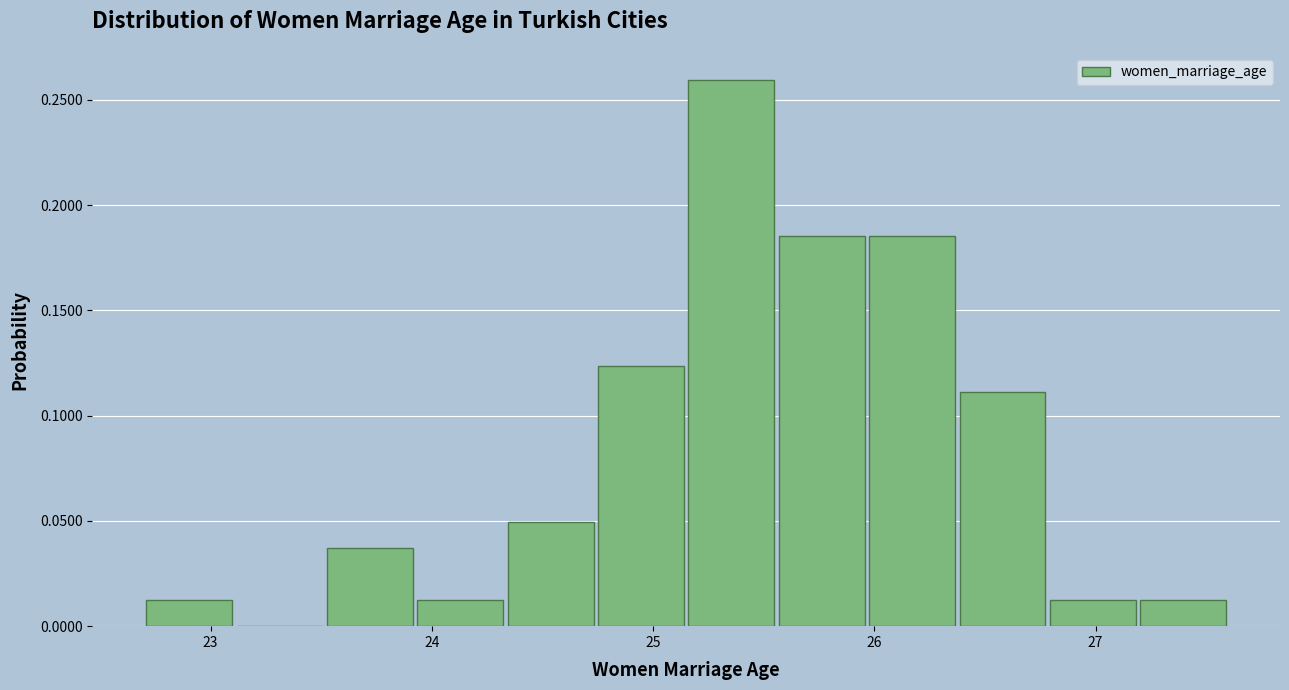

Reading left to right, transcribe this chart: for each bar, give the range it covers on the x-axis and its height. Neither the bar edges nor the heights are printed on the chart, so give them approximately, as read against the axes.

22.7 to 23.1: 0.010
23.1 to 23.5: 0
23.5 to 23.9: 0.035
23.9 to 24.3: 0.010
24.3 to 24.7: 0.050
24.7 to 25.2: 0.125
25.2 to 25.6: 0.260
25.6 to 26.0: 0.185
26.0 to 26.4: 0.185
26.4 to 26.8: 0.110
26.8 to 27.2: 0.010
27.2 to 27.6: 0.010